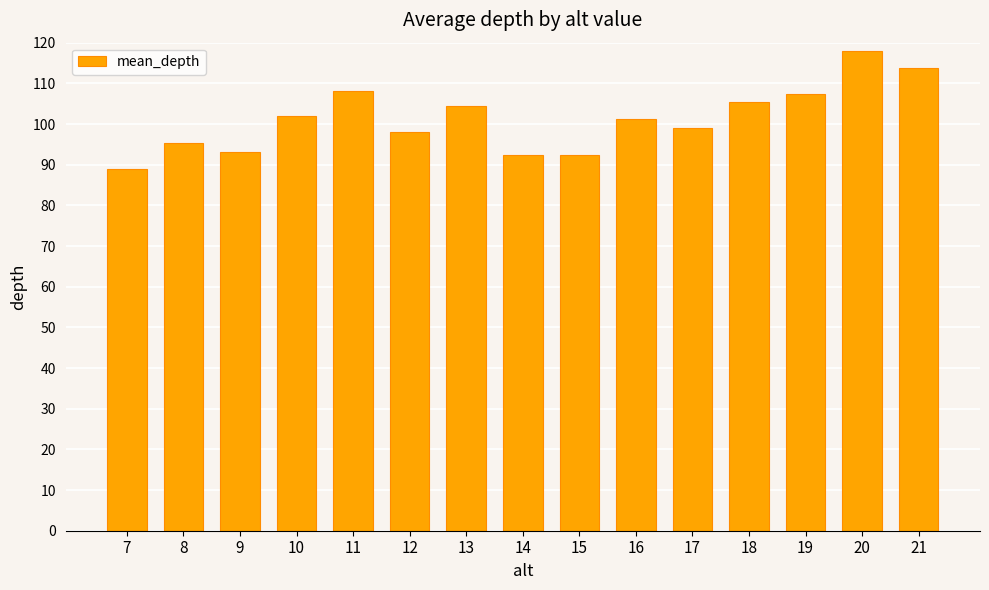

How many data points are above 101?

8